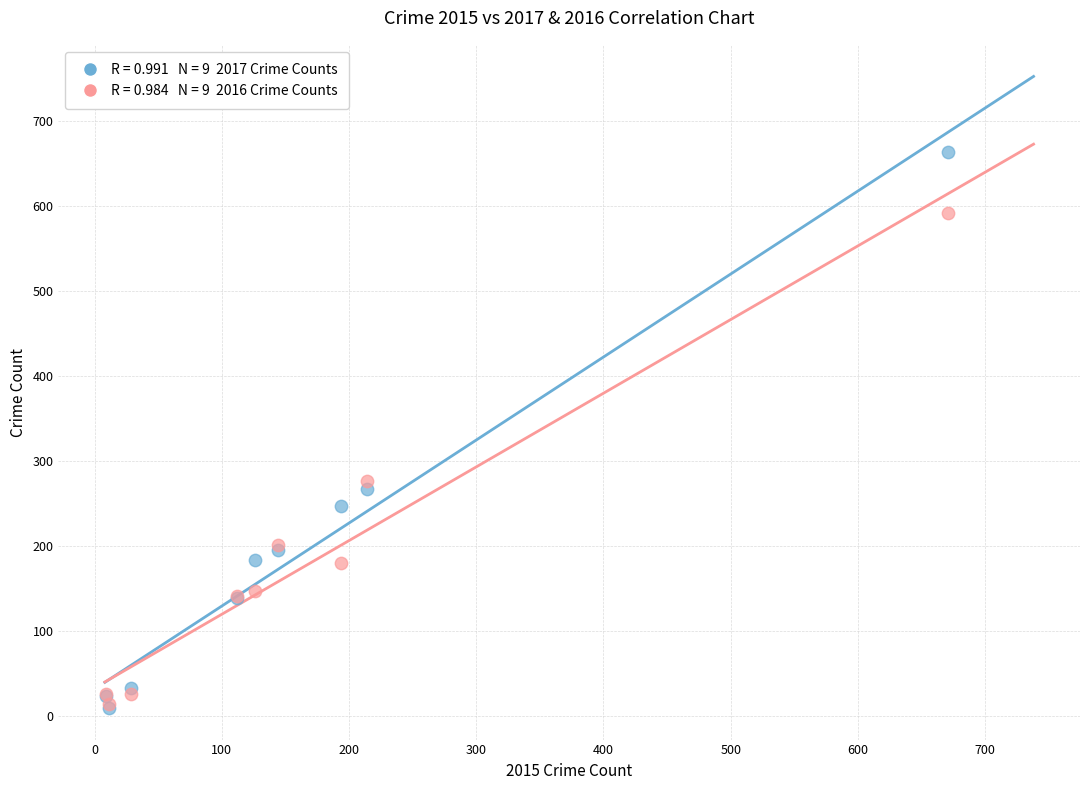

Across all series, what Y value is closest to 336?

276